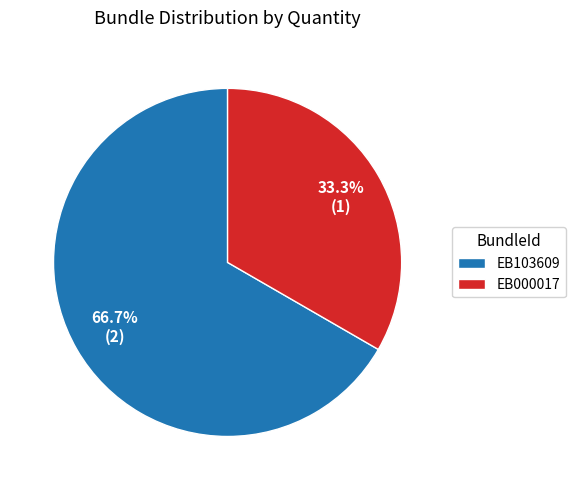

Is the sum of EB000017 and EB103609 greater than half?

Yes